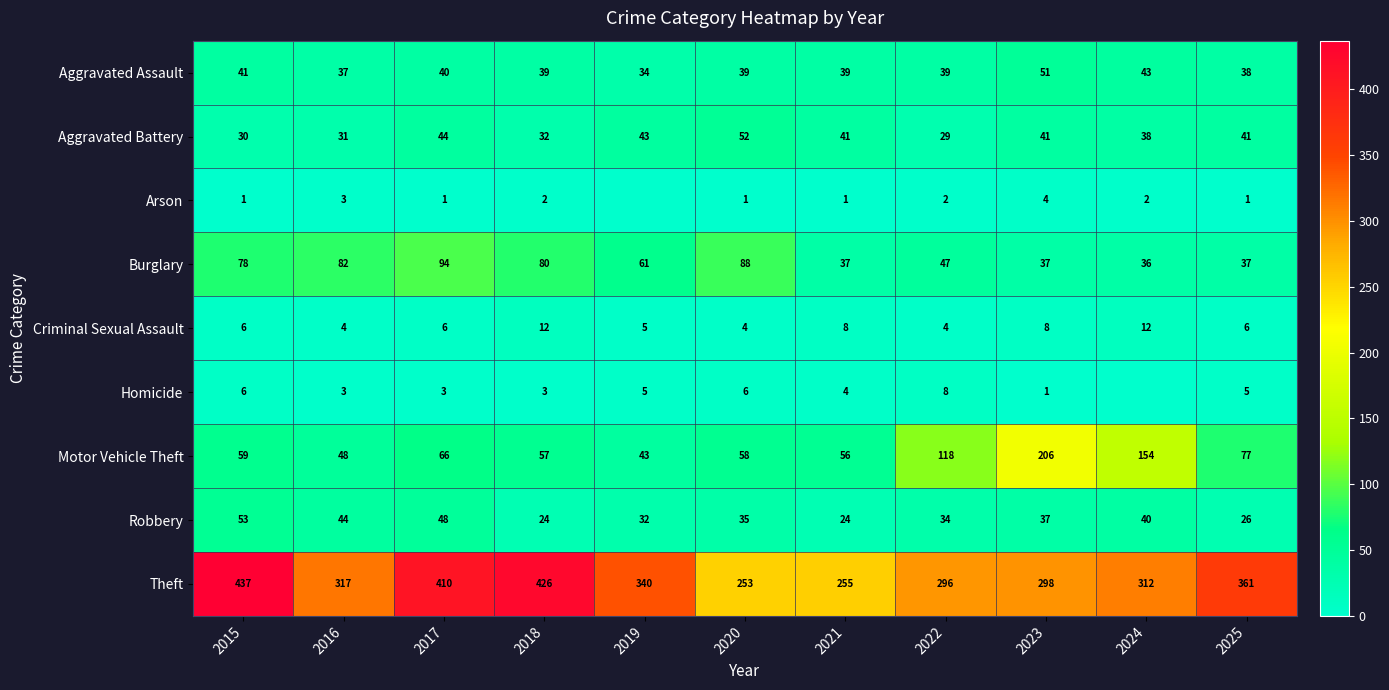

What is the sum of the Theft values at 2021 and 2016?

572